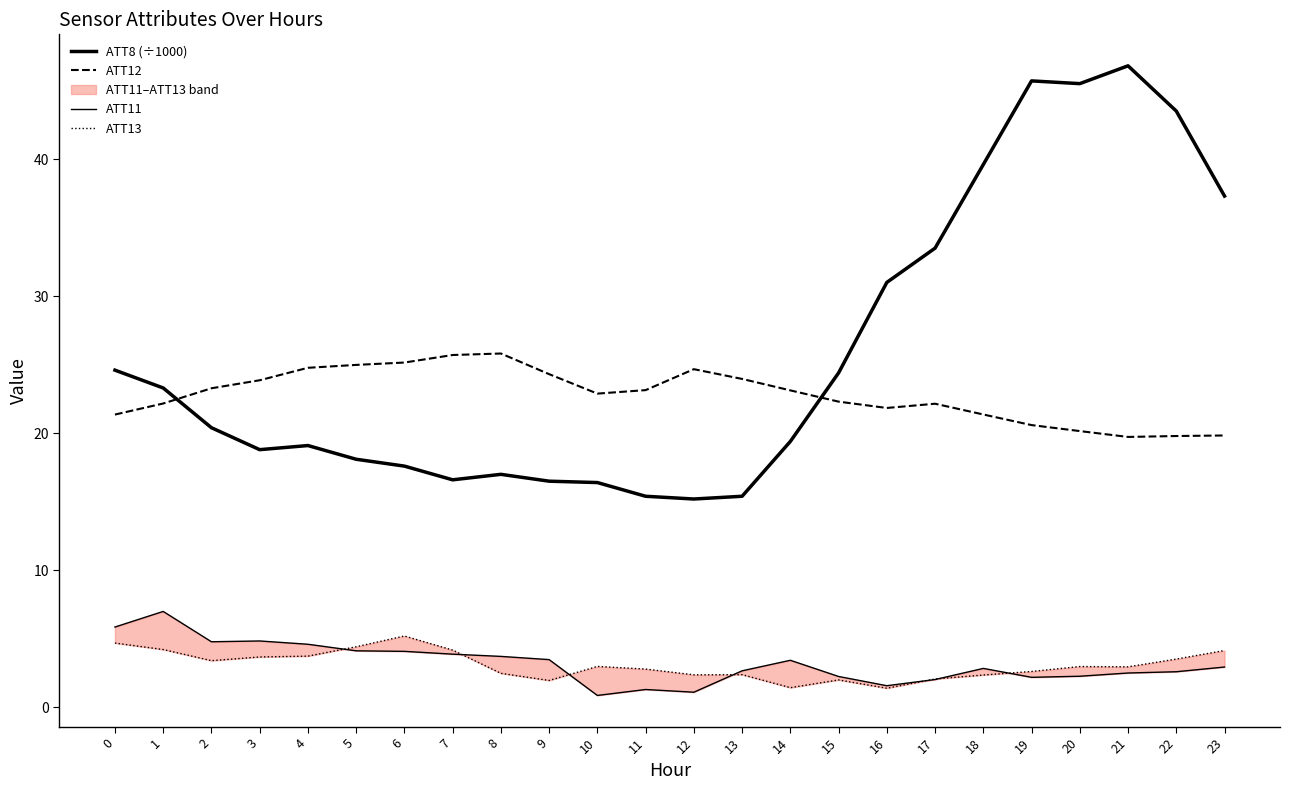

What are all the series names shown in the legend?

ATT8 (÷1000), ATT12, ATT11, ATT13